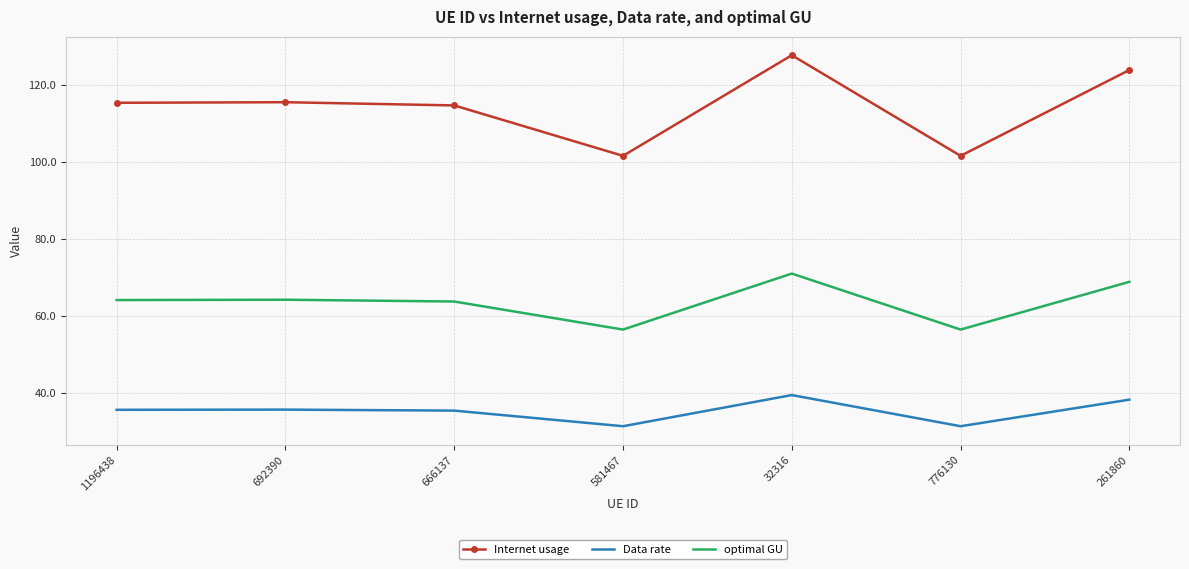

What position from the left is 581467?

4